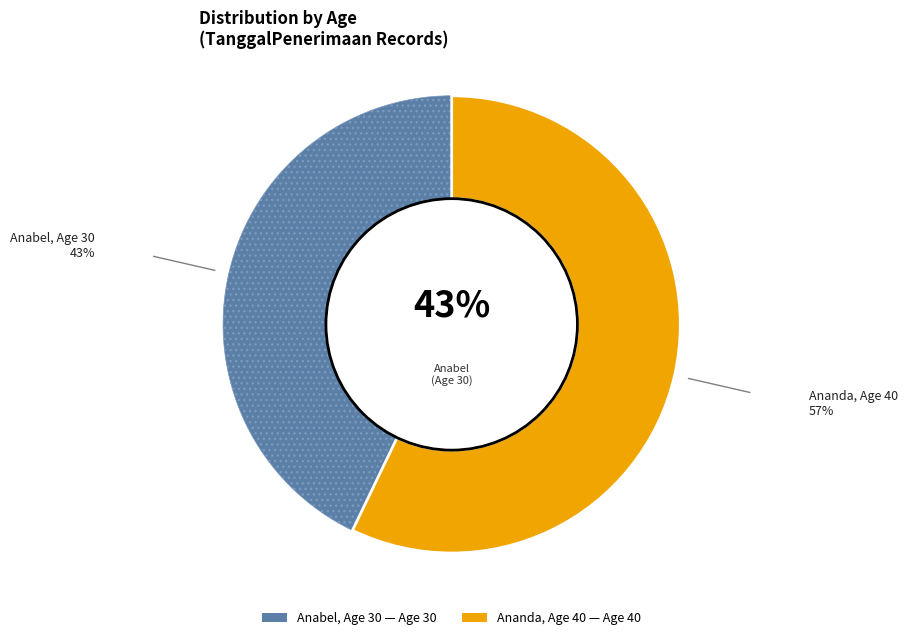

Is there any slice that represents more than half of the pie?

Yes